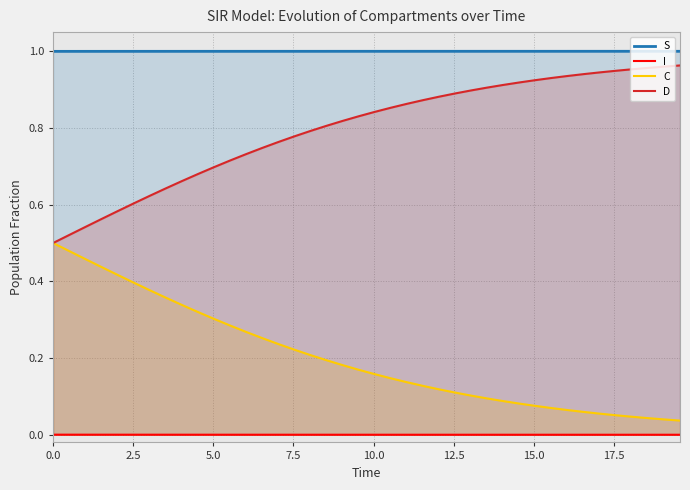

True or false: D and S cross at least once.

False